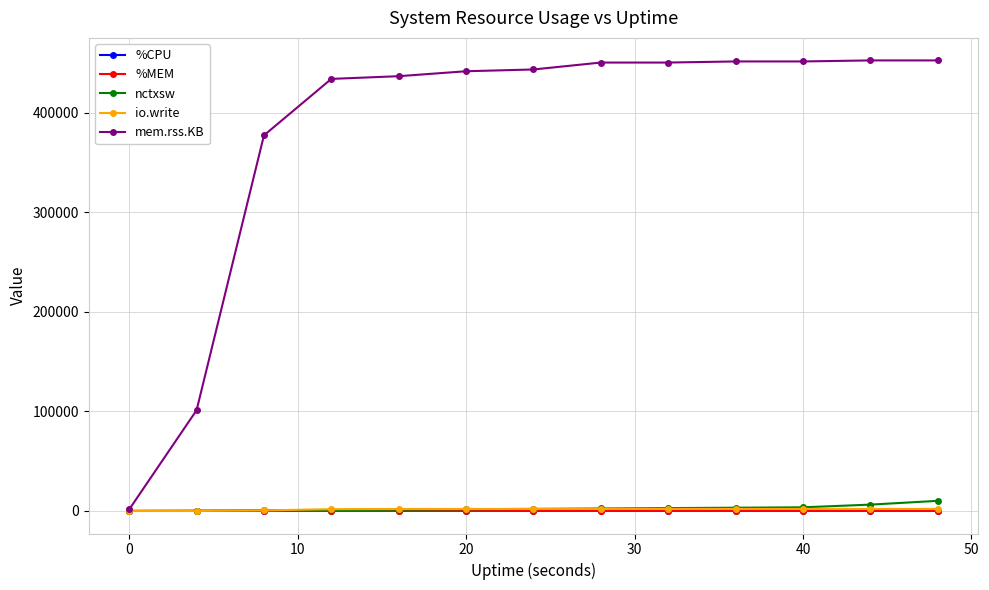

How many lines are shown in the chart?

5